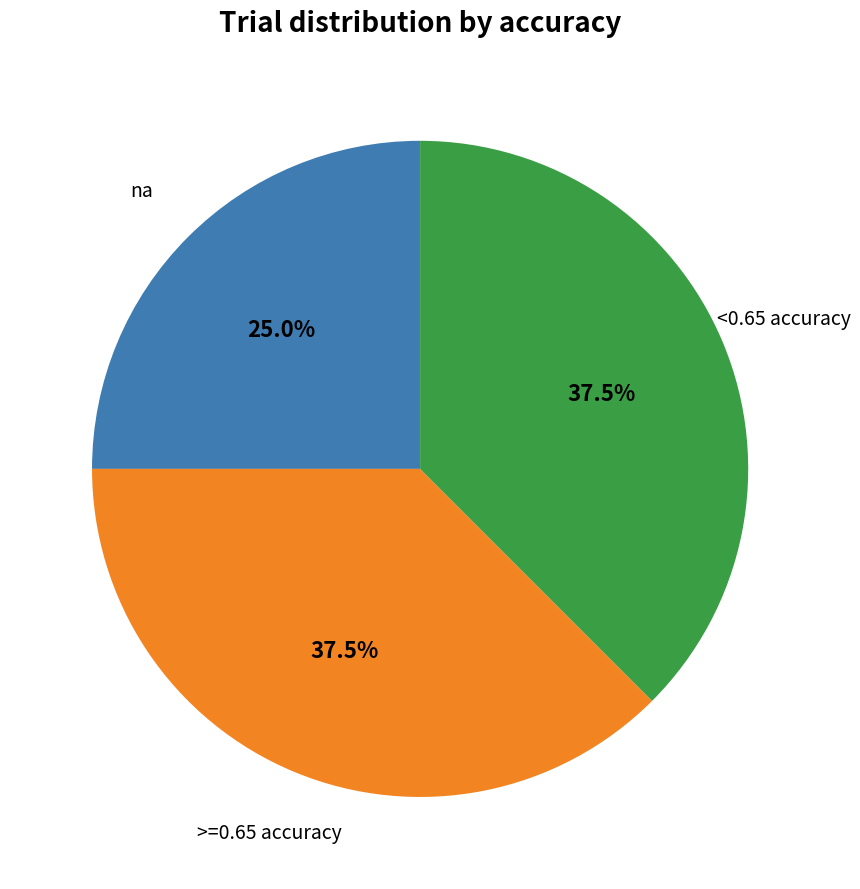

Is there any slice that represents more than half of the pie?

No